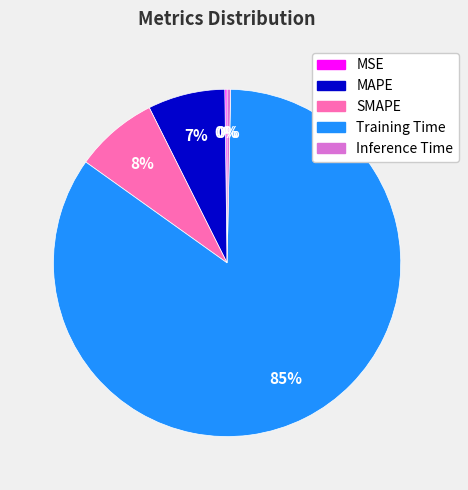

To the nearest percent, what percentage of the pie is Training Time?

85%